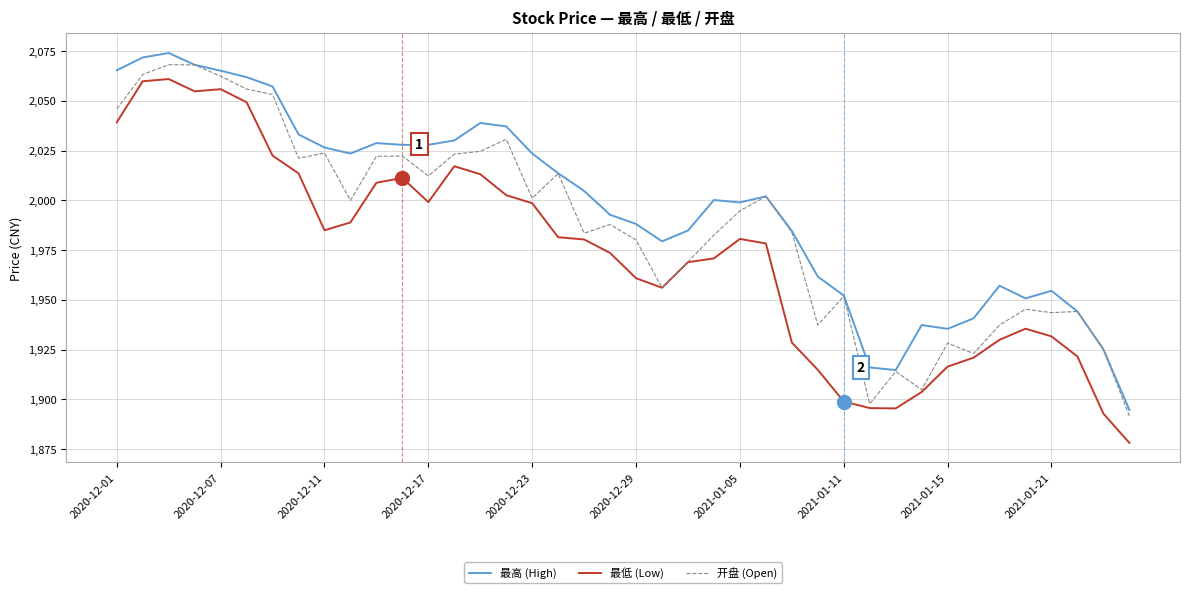

What are all the series names shown in the legend?

最高 (High), 最低 (Low), 开盘 (Open)